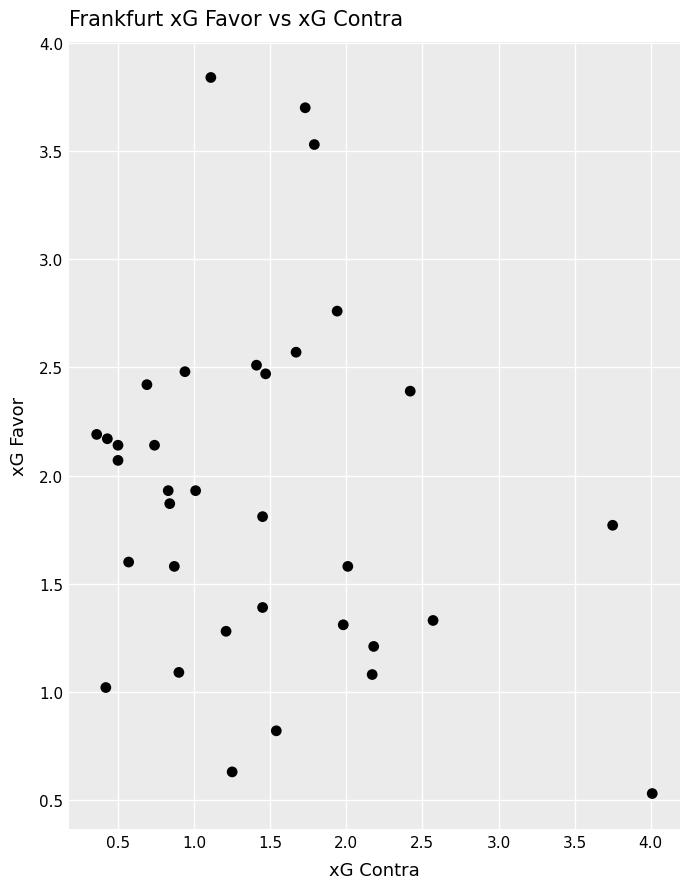

What is the range of X values (max minus min)?

3.6